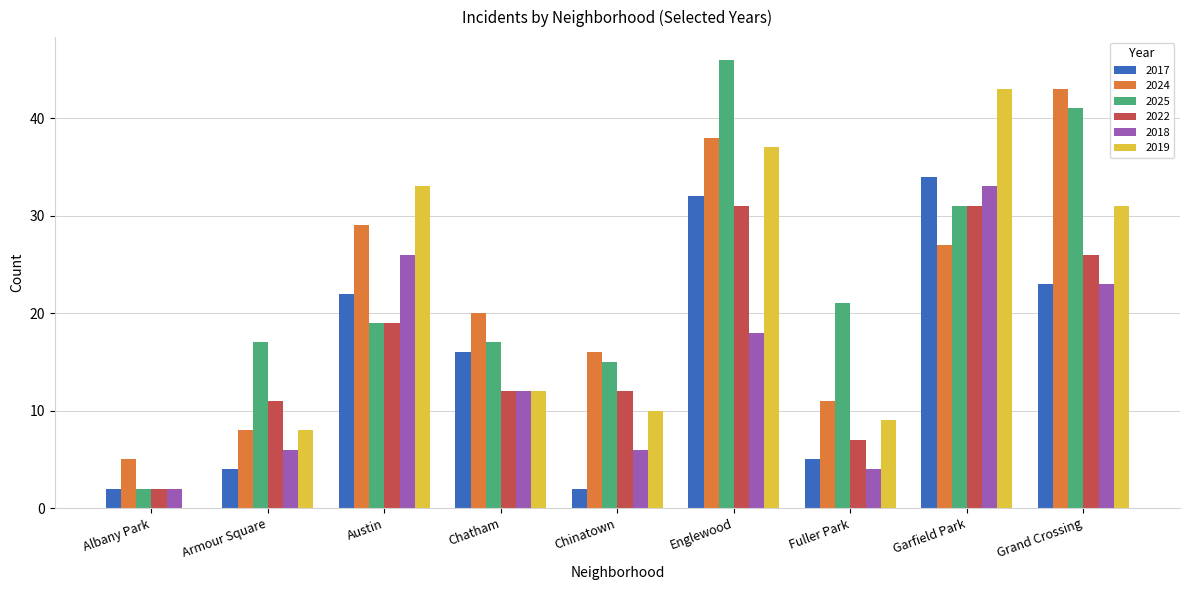

Which series has the largest range (max minus min)?

2025